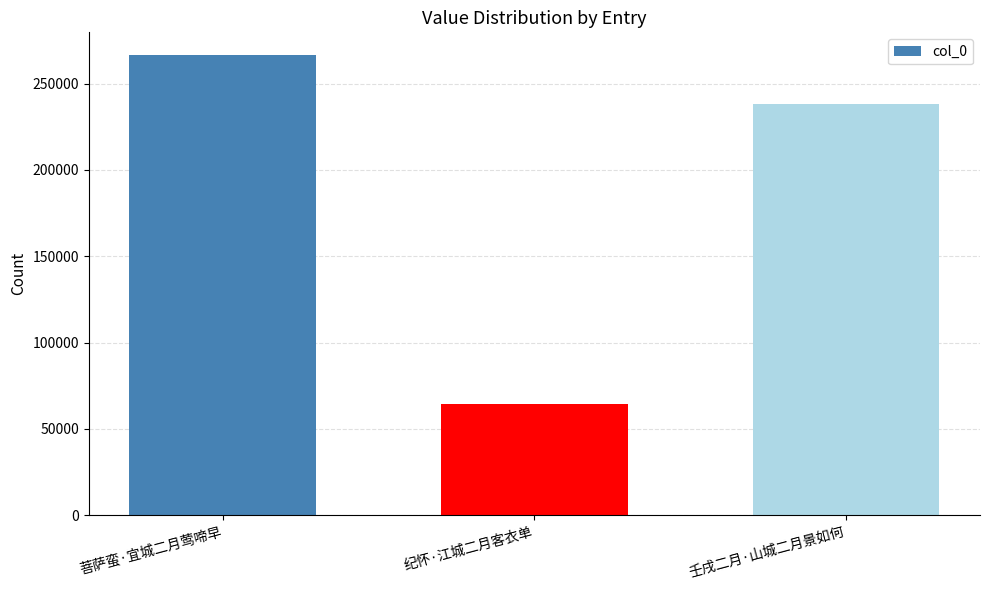

What is the label of the 1st bar from the right?

壬戌二月·山城二月景如何